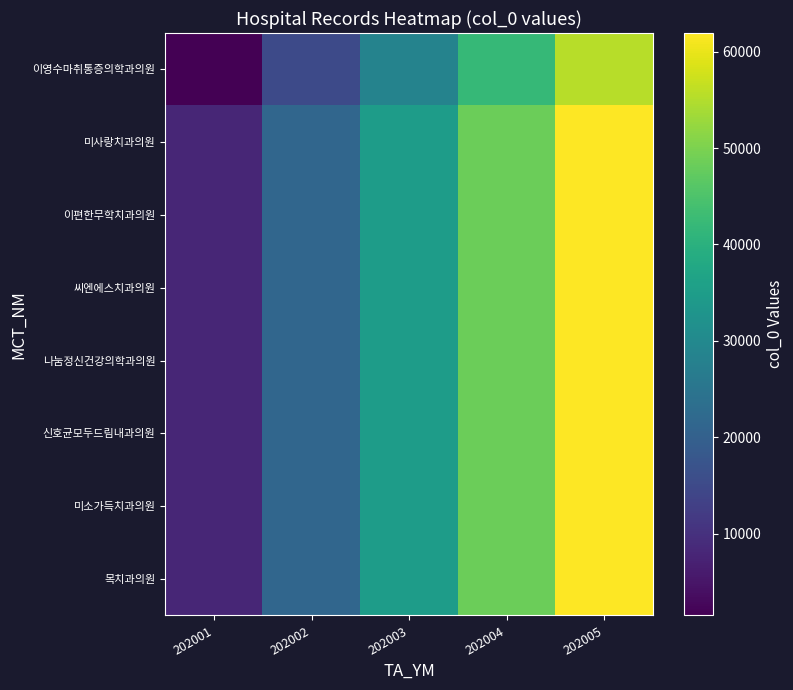

What is the total value across all series at 202002?

165961